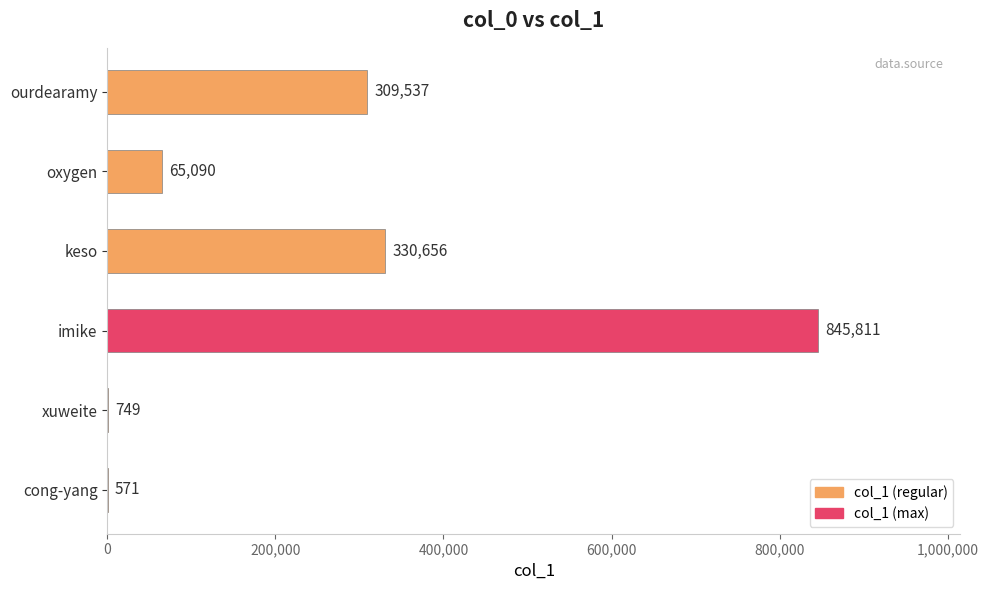

Is it true that the value at oxygen is 110687?

False